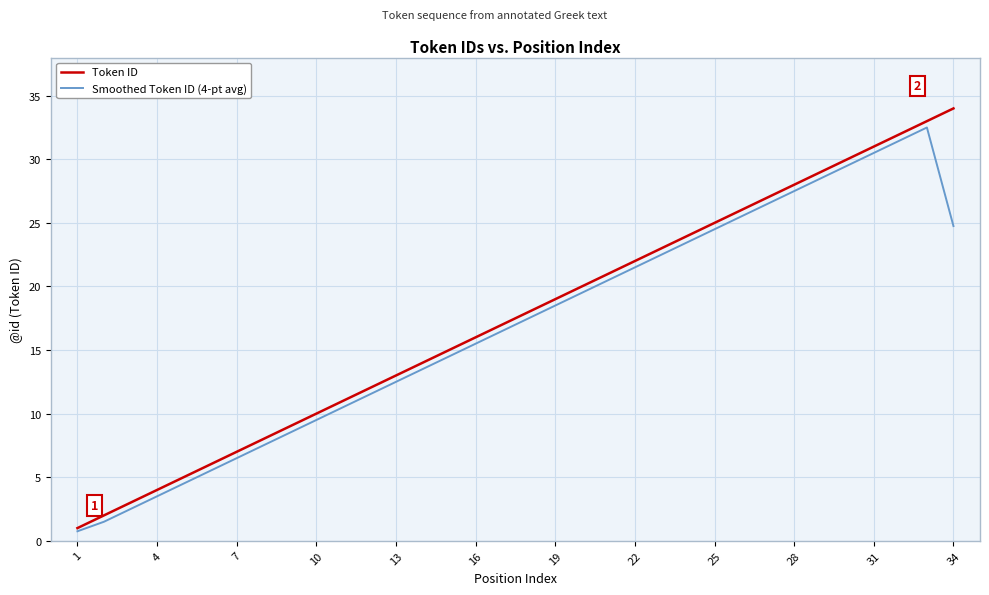

What is the greatest value displayed?

34.0